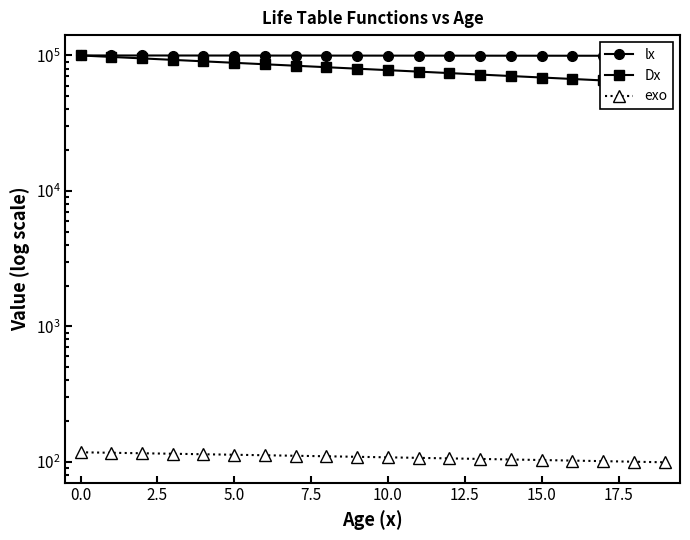

Count the number of data series in this chart.

3